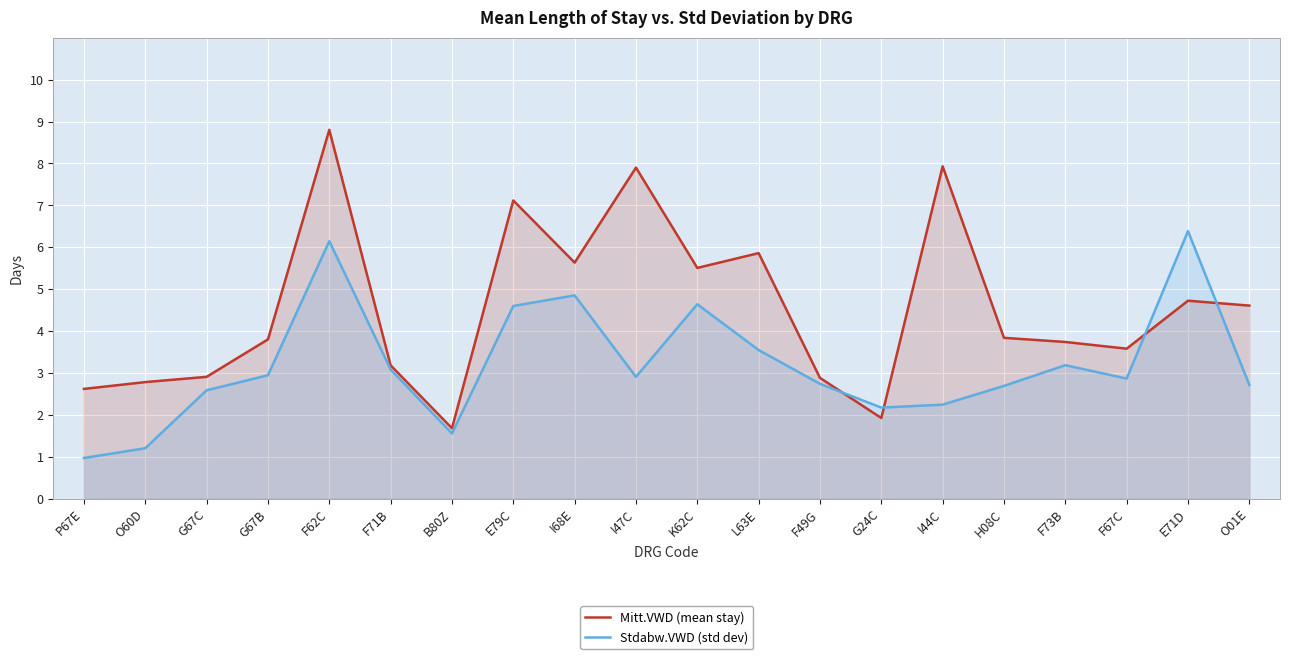

Where does the Mitt.VWD (mean stay) series first go above 3?

G67B